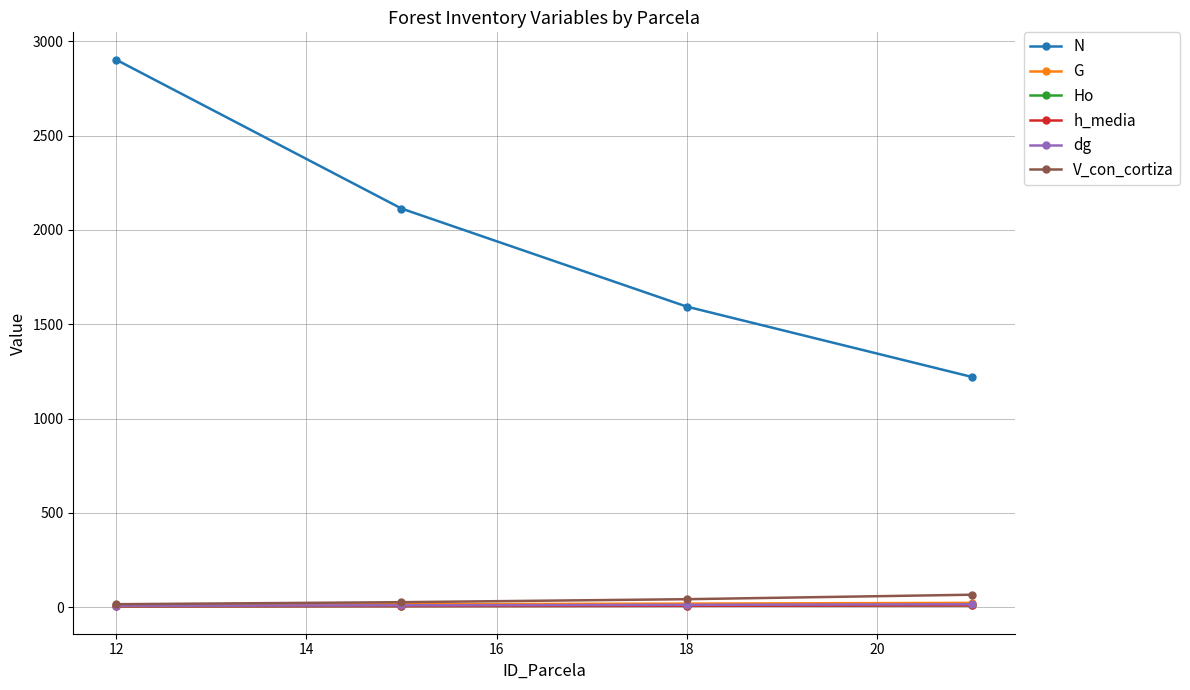

Count the number of data series in this chart.

6